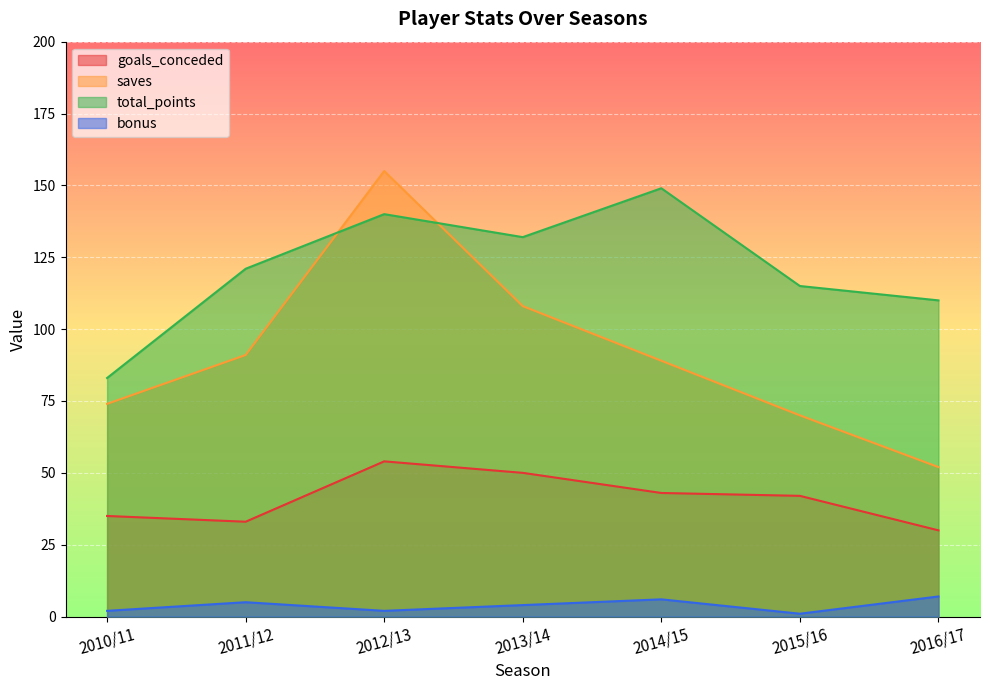

How many interior local peaks does the goals_conceded series have?

1